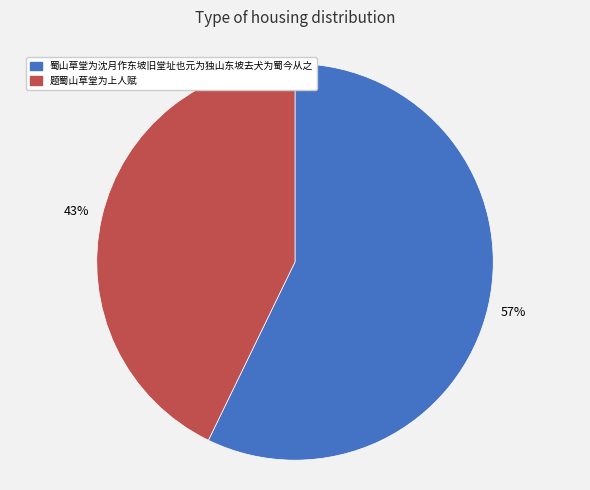

To the nearest percent, what portion does 蜀山草堂为沈月作东坡旧堂址也元为独山东坡去犬为蜀今从之 represent?

57%